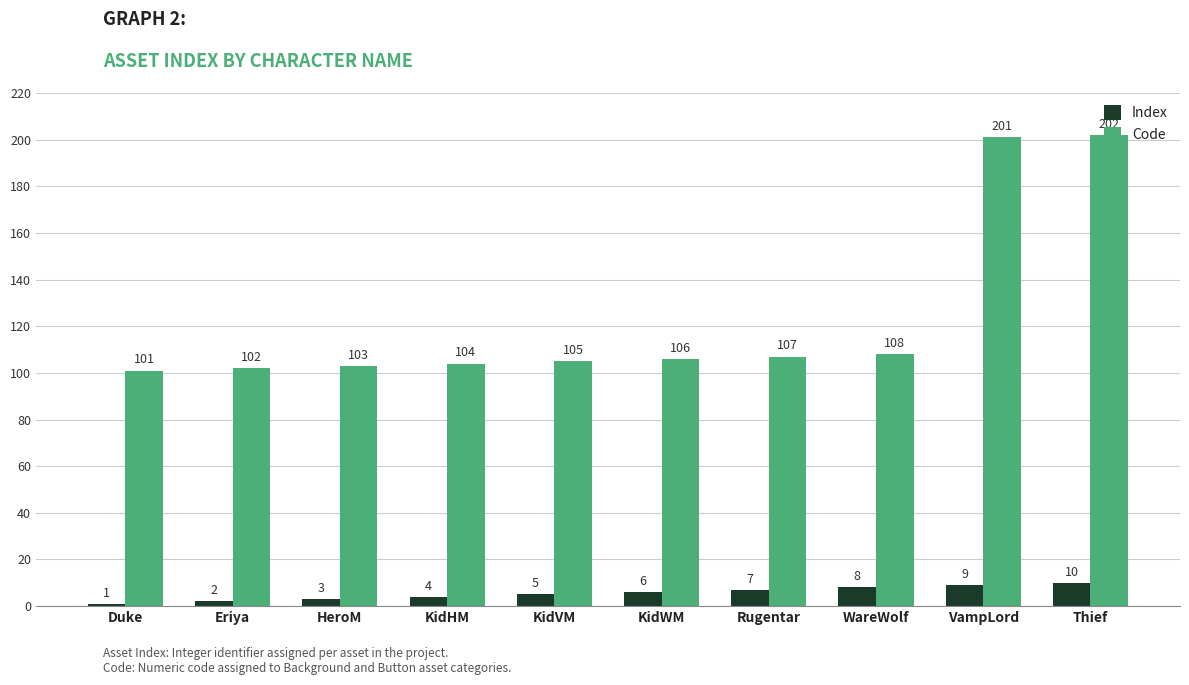

What is the lowest value of the Code series?

101